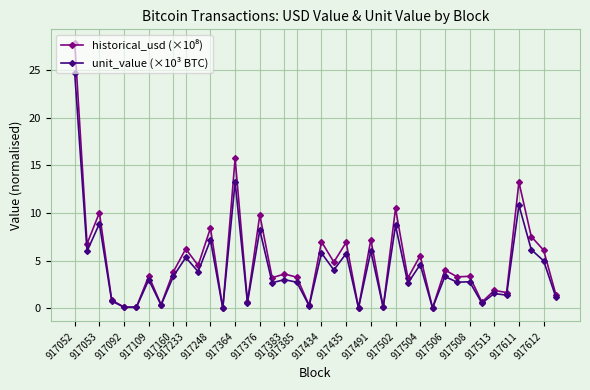

What is the maximum value shown in the chart?

27.9